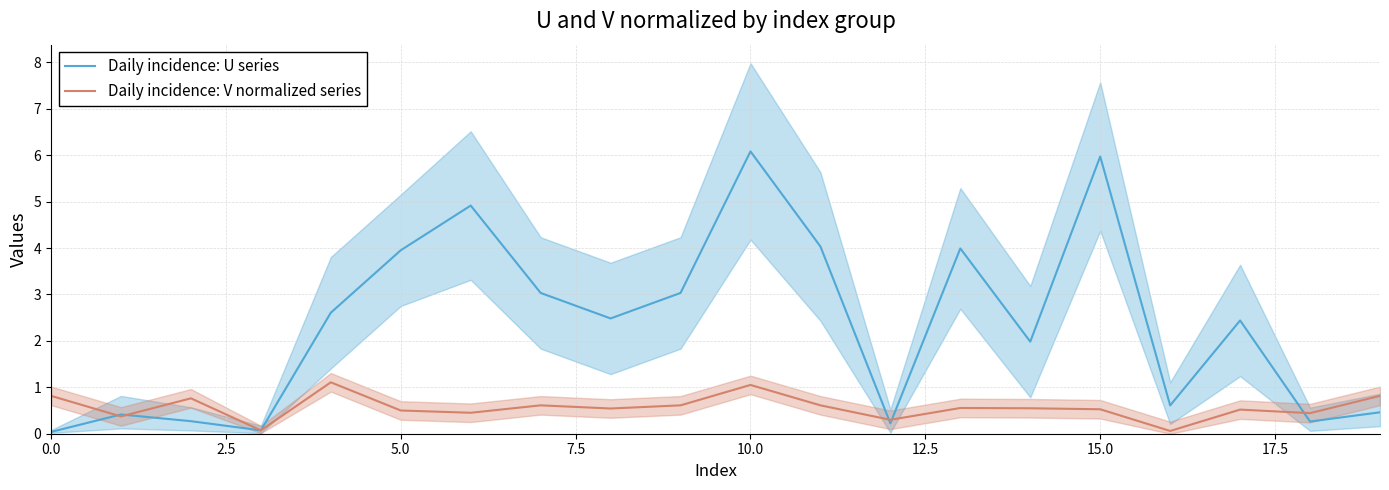

The Daily incidence: V normalized series series shows 1.1 at 10.0. True or false?

True